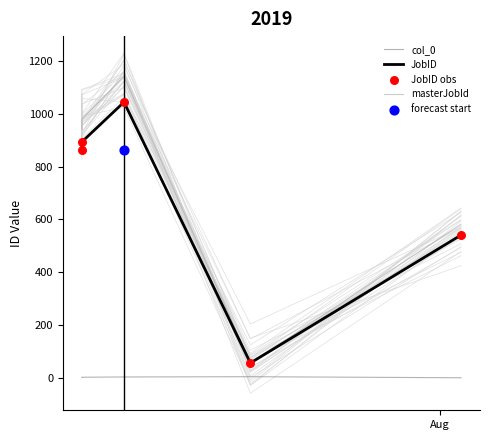

Is the value of JobID at 2 greater than the value of masterJobId at Aug?

Yes